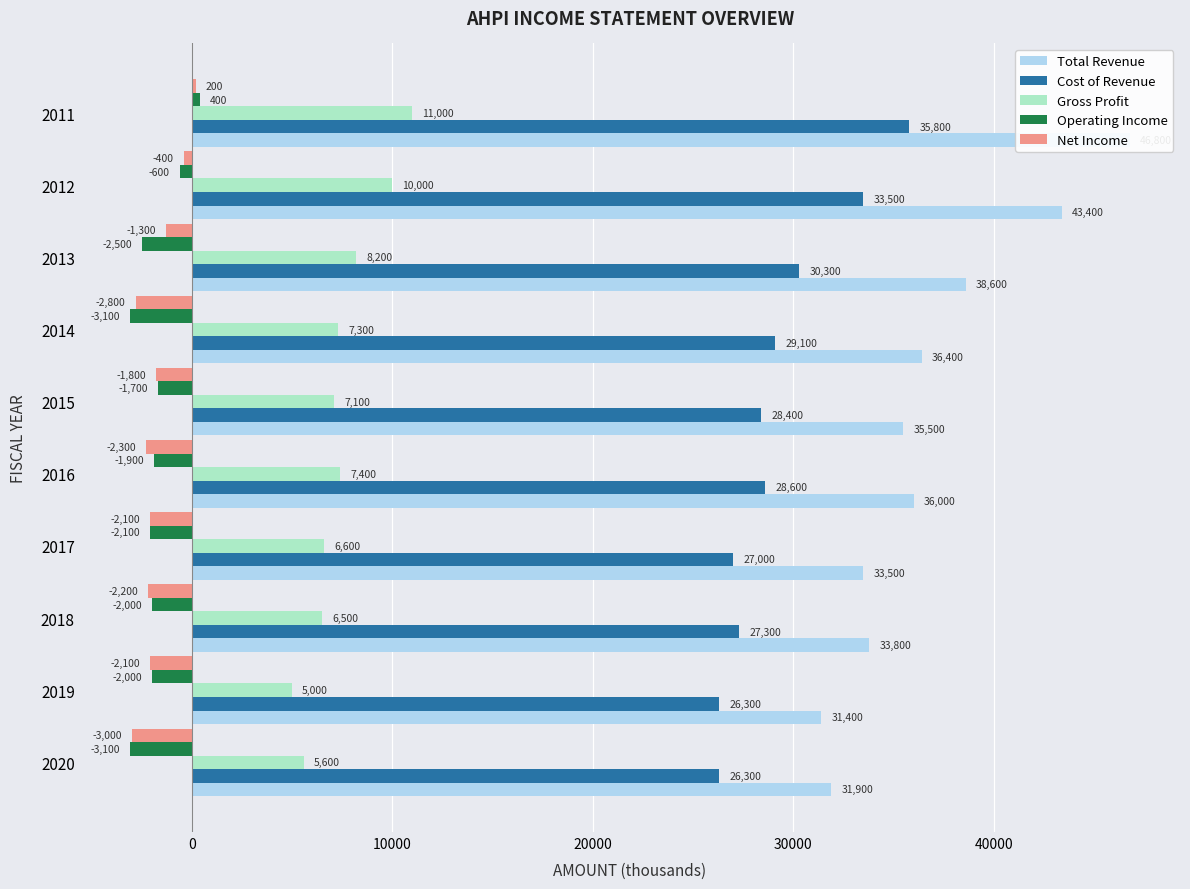

Is the value of Total Revenue at 2015 greater than the value of Cost of Revenue at 2012?

Yes